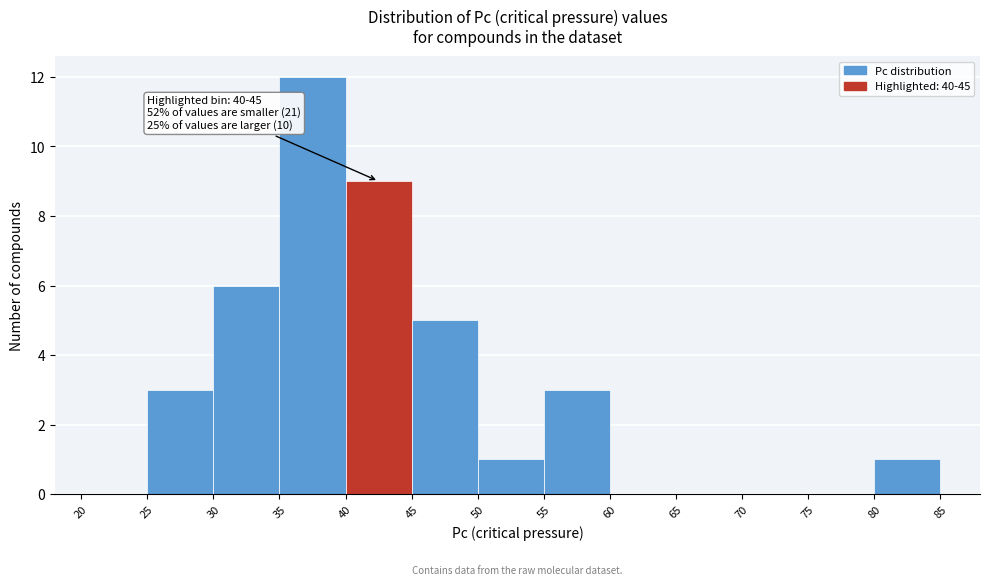

Which range on the x-axis has the tallest bar?

35 to 40